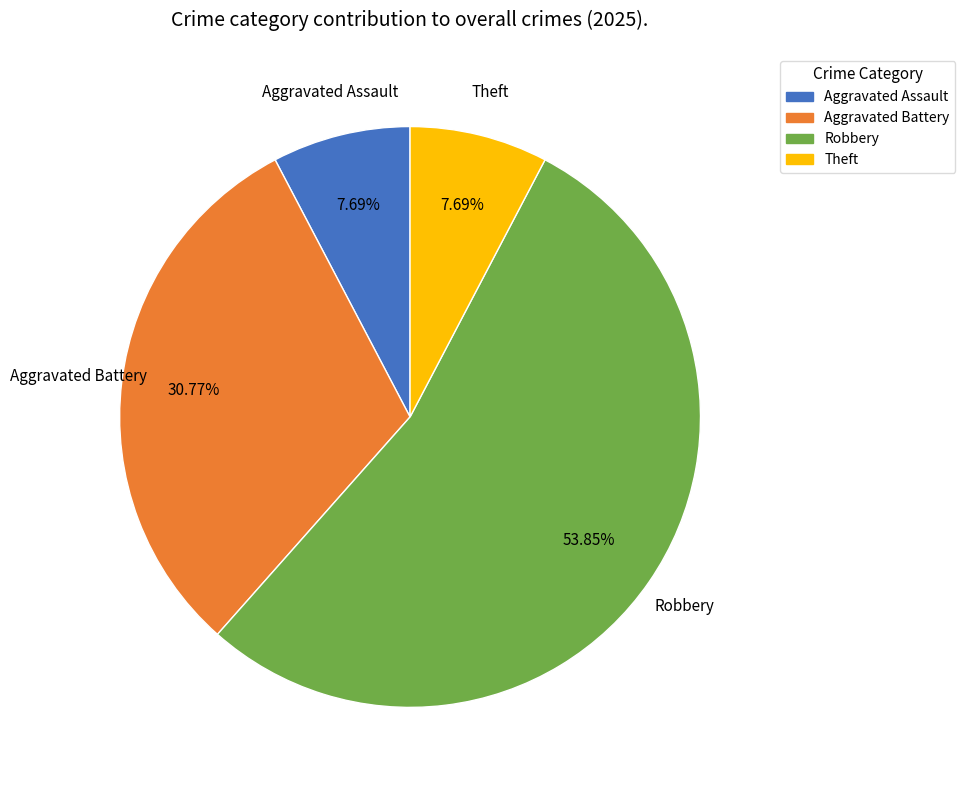

Between Robbery and Aggravated Battery, which is larger?

Robbery